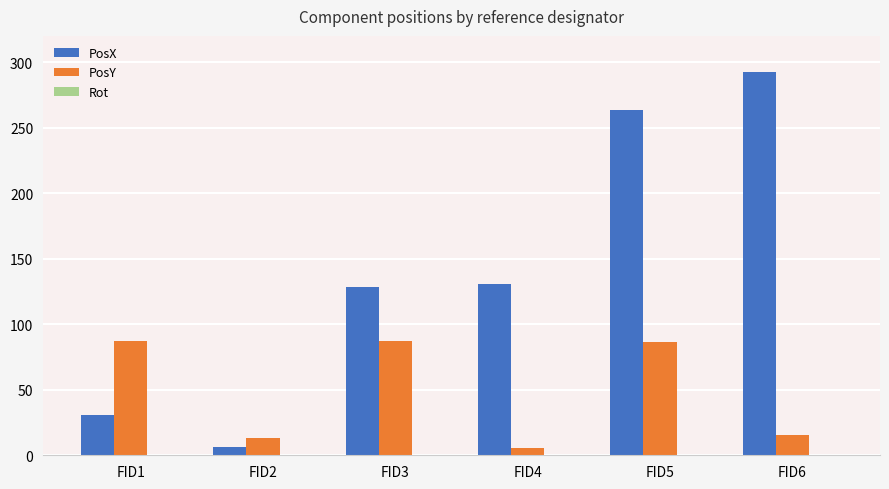

At FID2, list the series in order from smallest to largest.

PosX, PosY